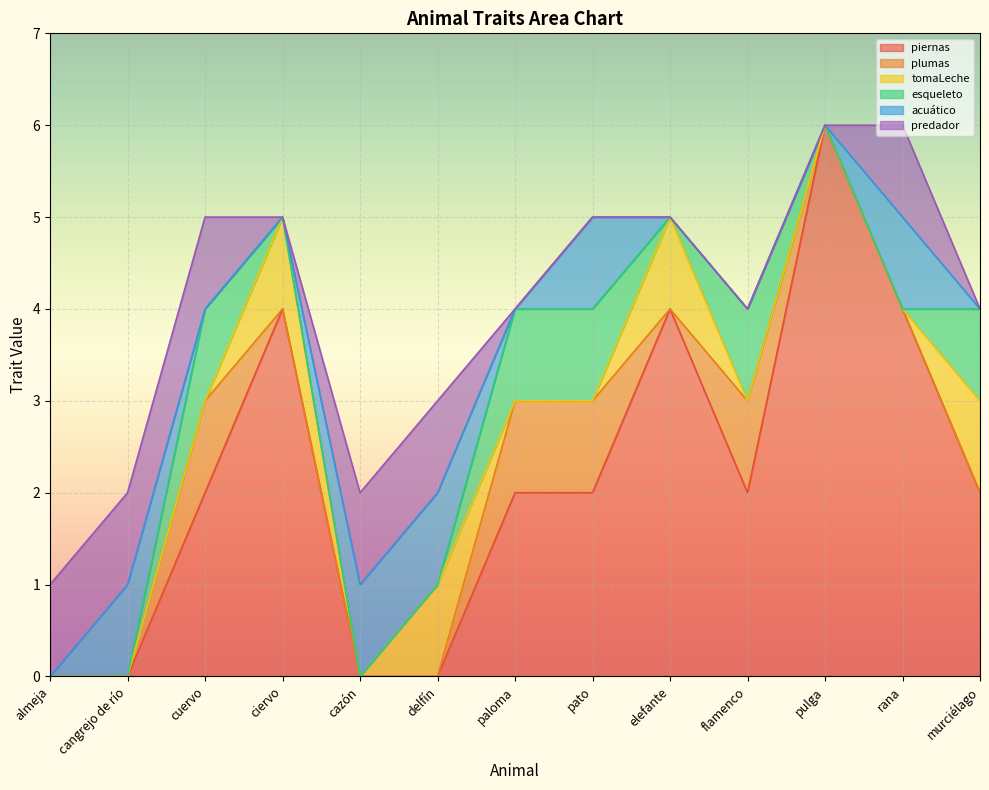

Reading left to right, what are all the values shown in this chart?

piernas: almeja=0	cangrejo de río=0	cuervo=2	ciervo=4	cazón=0	delfín=0	paloma=2	pato=2	elefante=4	flamenco=2	pulga=6	rana=4	murciélago=2
plumas: almeja=0	cangrejo de río=0	cuervo=1	ciervo=0	cazón=0	delfín=0	paloma=1	pato=1	elefante=0	flamenco=1	pulga=0	rana=0	murciélago=0
tomaLeche: almeja=0	cangrejo de río=0	cuervo=0	ciervo=1	cazón=0	delfín=1	paloma=0	pato=0	elefante=1	flamenco=0	pulga=0	rana=0	murciélago=1
esqueleto: almeja=0	cangrejo de río=0	cuervo=1	ciervo=0	cazón=0	delfín=0	paloma=1	pato=1	elefante=0	flamenco=1	pulga=0	rana=0	murciélago=1
acuático: almeja=0	cangrejo de río=1	cuervo=0	ciervo=0	cazón=1	delfín=1	paloma=0	pato=1	elefante=0	flamenco=0	pulga=0	rana=1	murciélago=0
predador: almeja=1	cangrejo de río=1	cuervo=1	ciervo=0	cazón=1	delfín=1	paloma=0	pato=0	elefante=0	flamenco=0	pulga=0	rana=1	murciélago=0